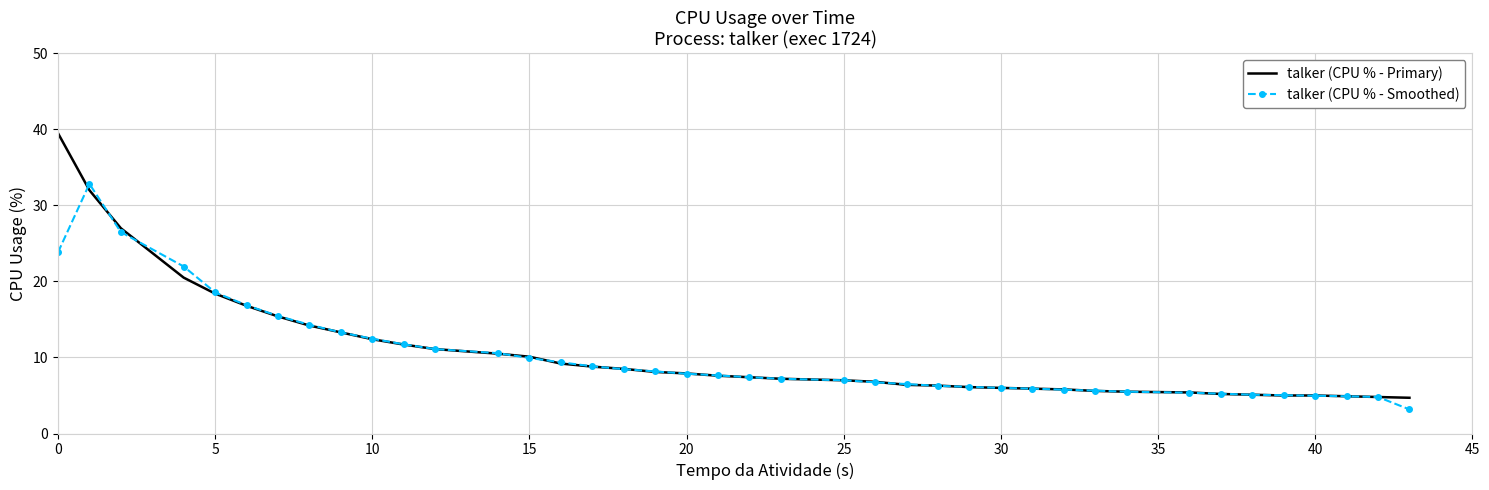

What is the maximum value for talker (CPU % - Smoothed)?

32.8